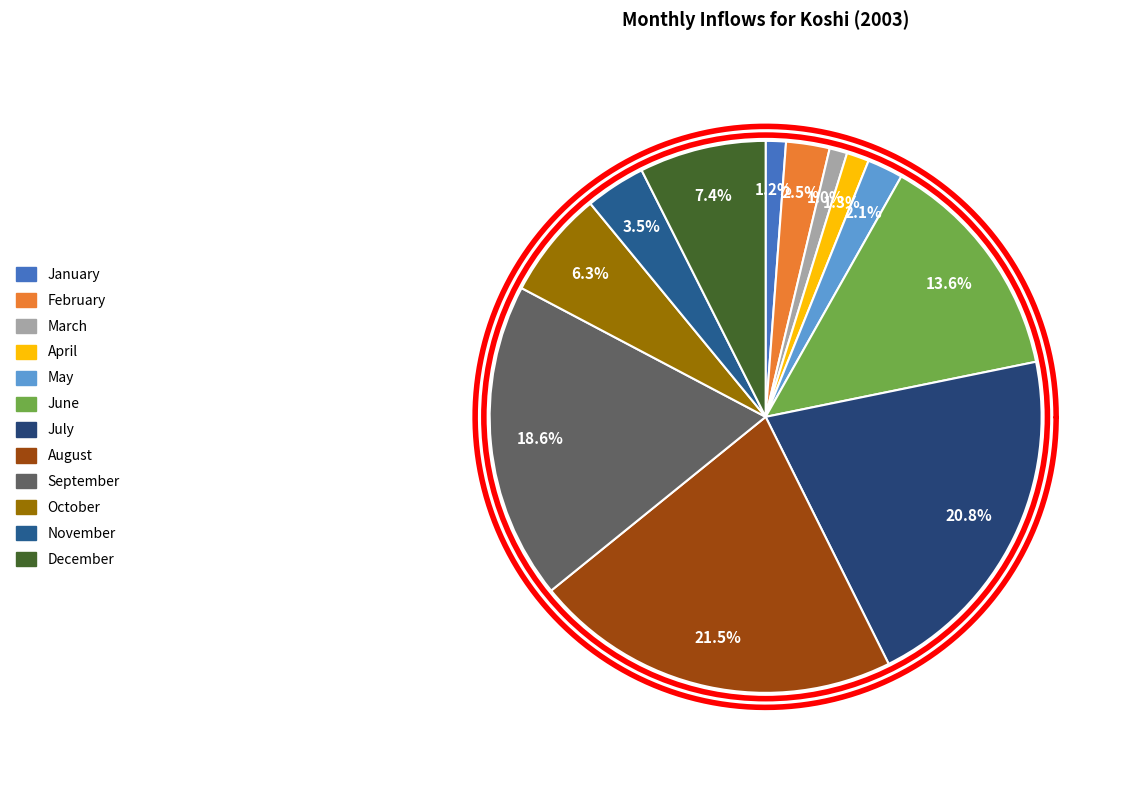

To the nearest percent, what percentage of the pie is December?

7%